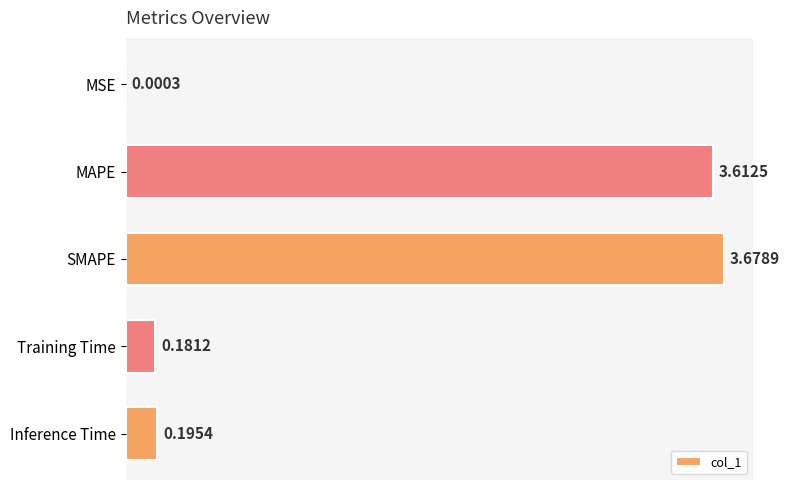

What is the sum of the values at SMAPE and Inference Time?

3.9